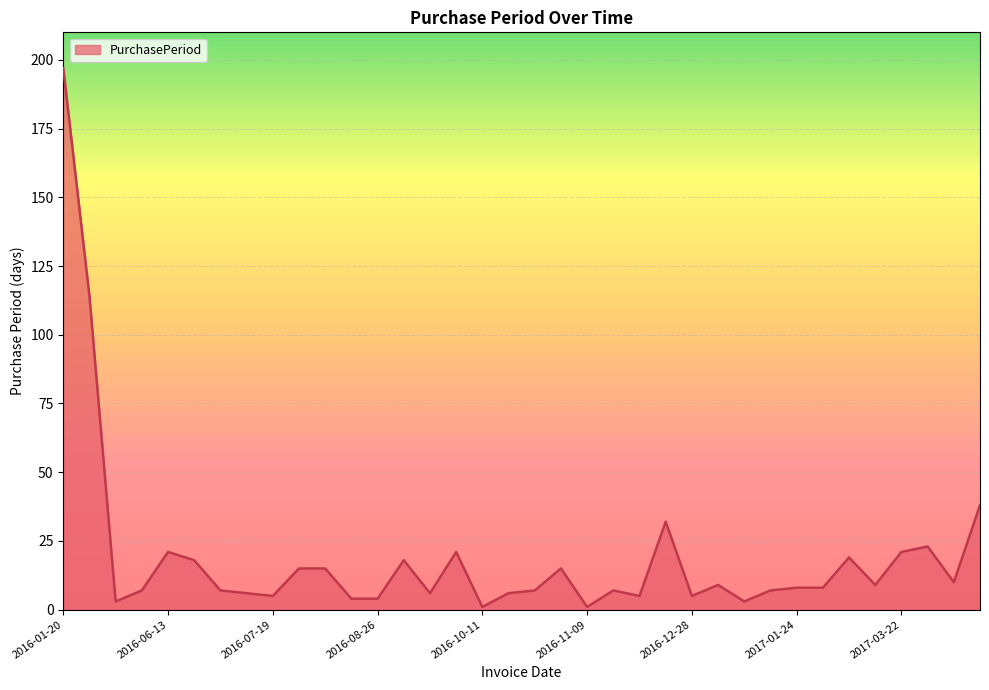

What is the maximum value shown in the chart?

197